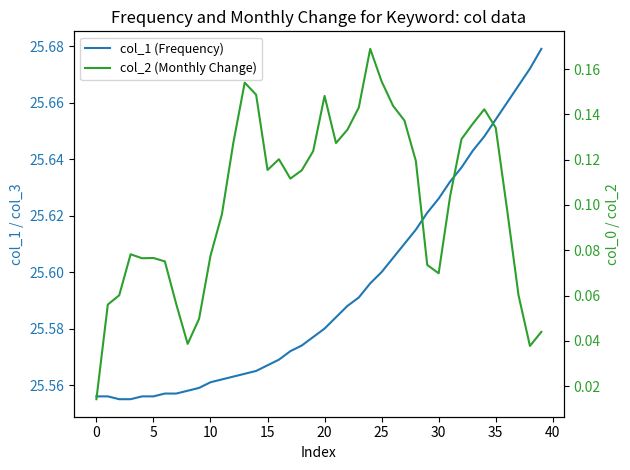

At which category is the sum across all series the highest?

34